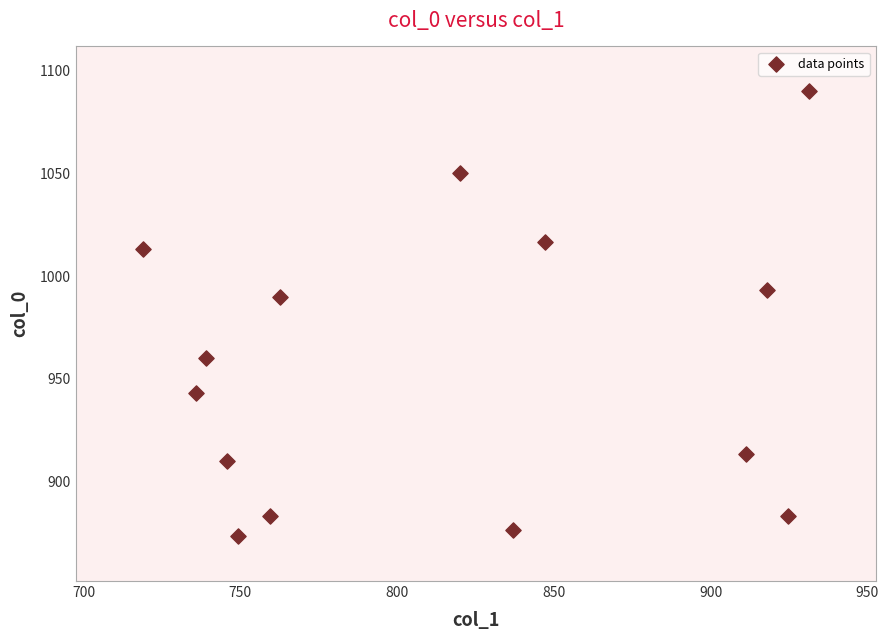

What is the range of X values (max minus min)?

212.6